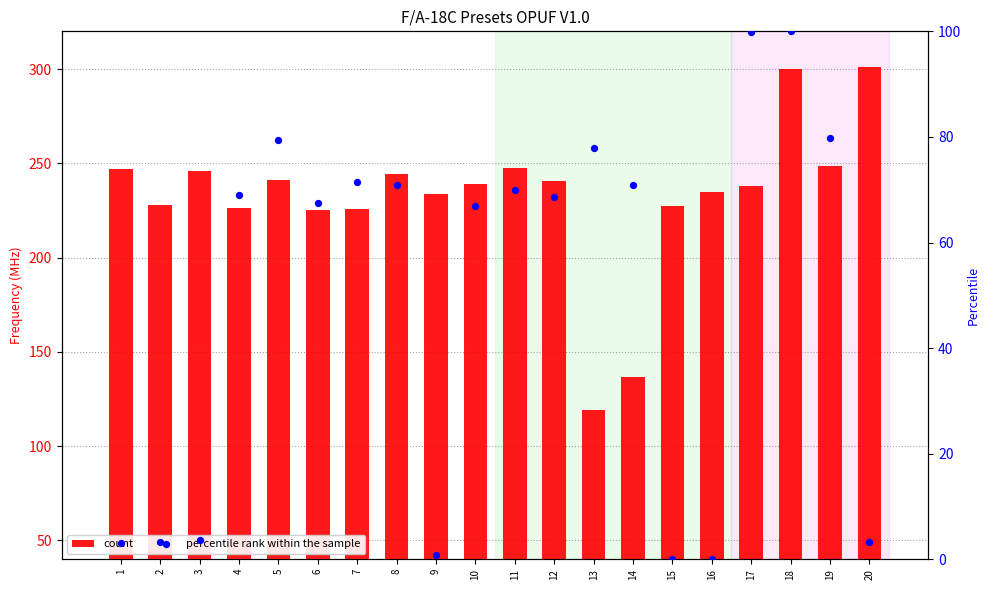

Which series has the largest Y range (max minus min)?

count